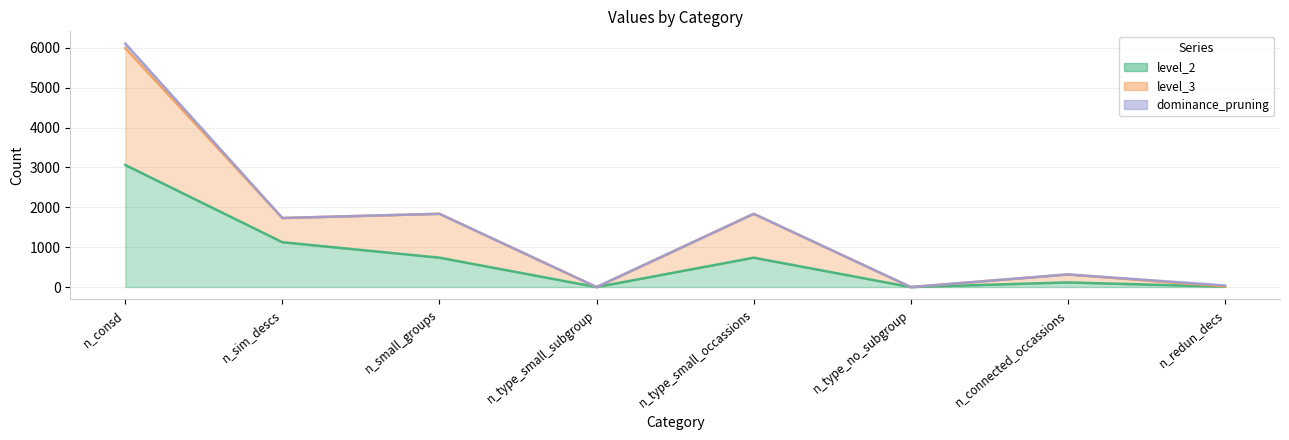

What is the total value across all series at n_connected_occassions?

434